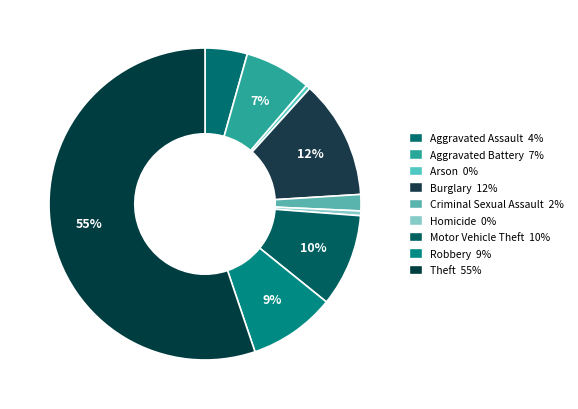

To the nearest percent, what percentage of the pie is Aggravated Assault?

4%